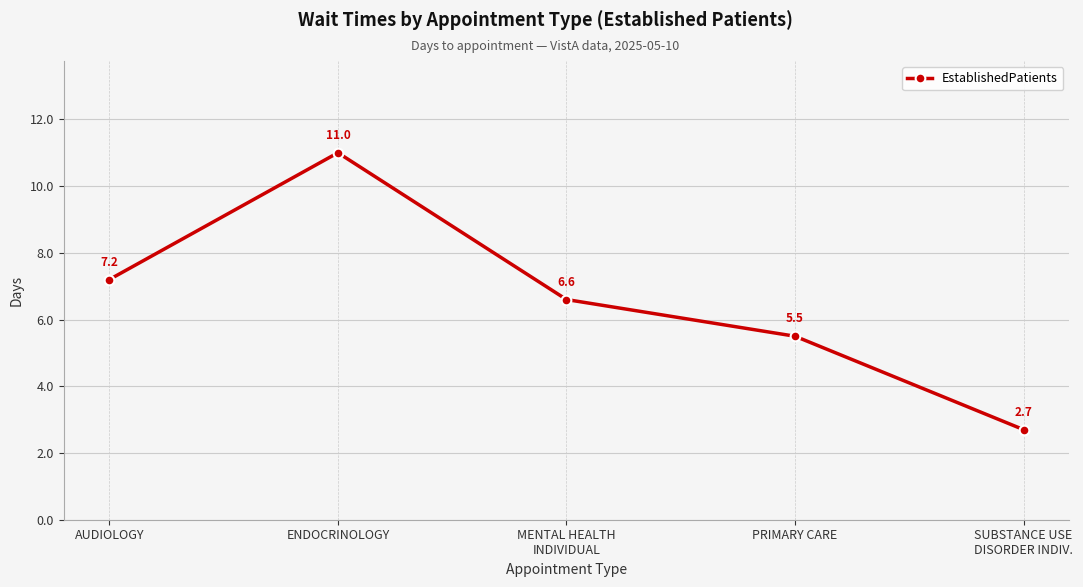

Which label corresponds to the largest value in the chart?

ENDOCRINOLOGY